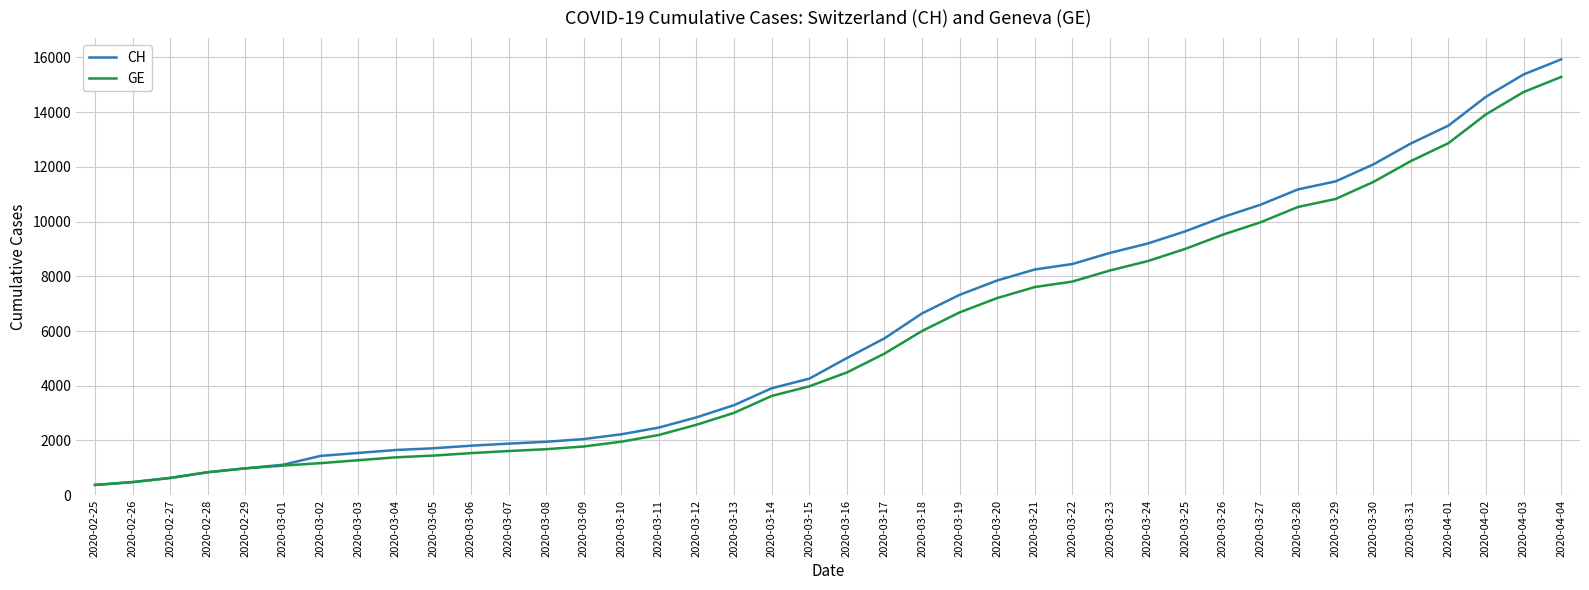

What is the lowest value of the GE series?

375